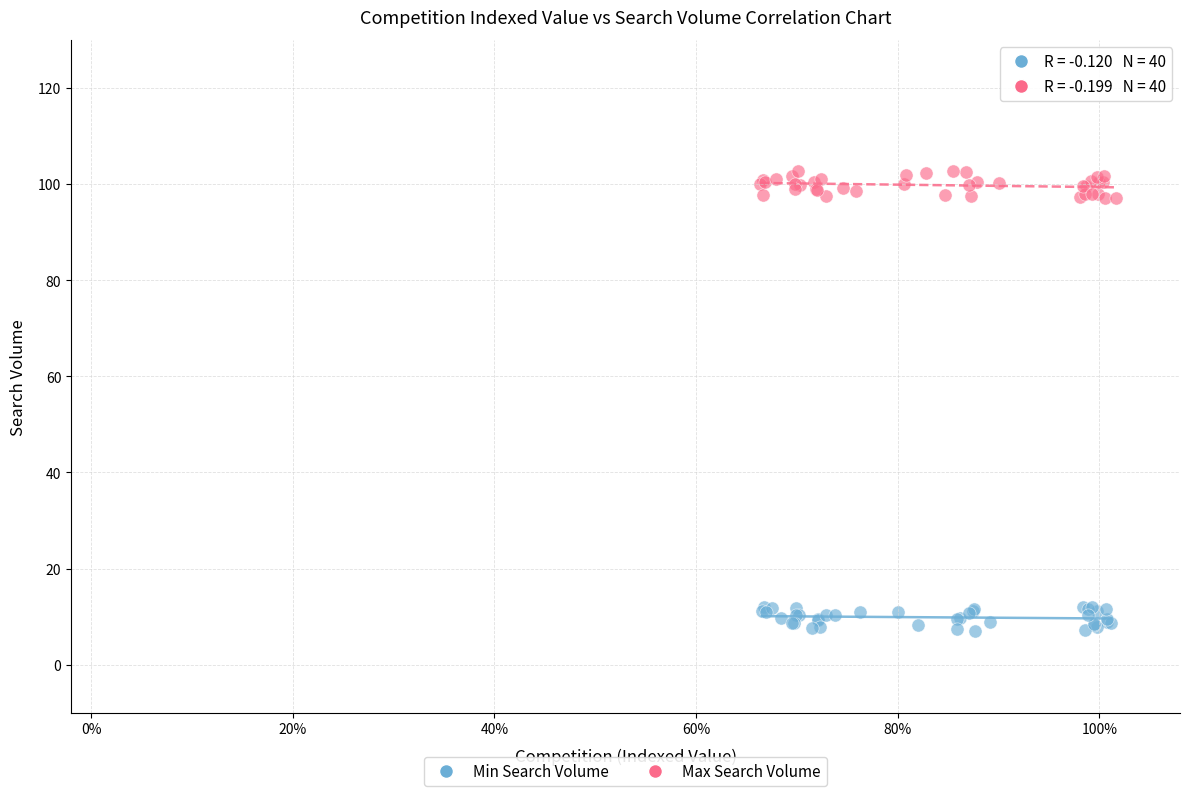

Which series reaches the minimum Y coordinate?

Min Search Volume